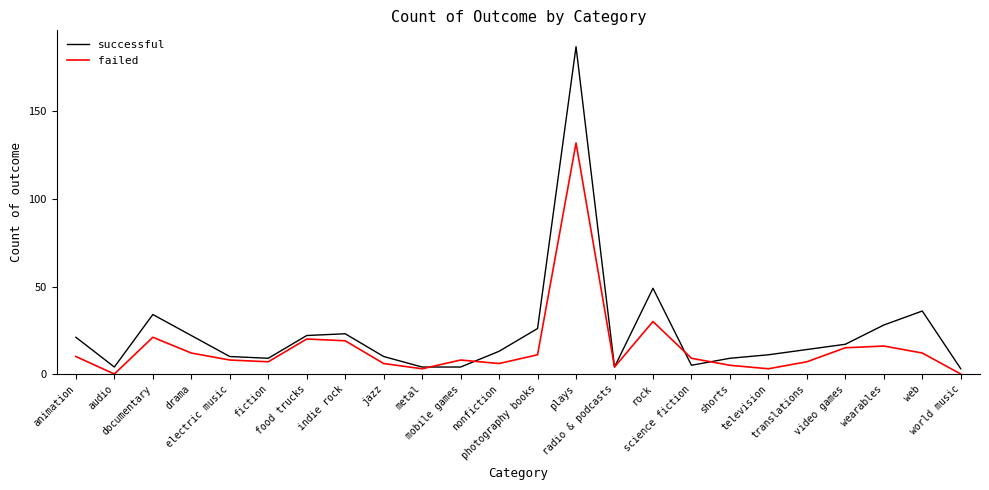

Rank the series by their maximum value, from lowest to highest.

failed, successful